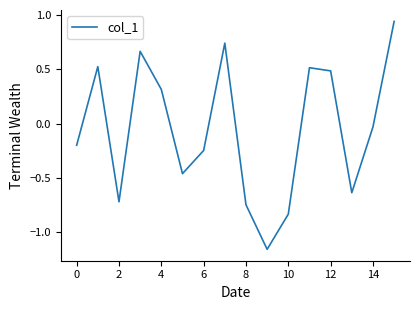

How many values are above zero?

7